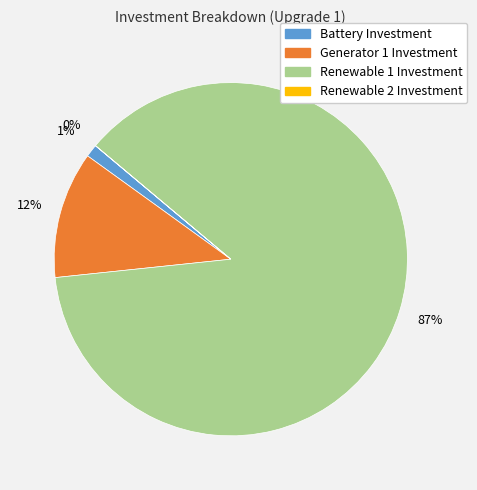

Does any single category account for the majority?

Yes